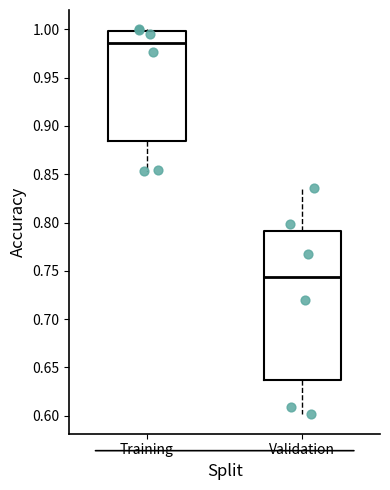

Which box has the highest median line?

Training